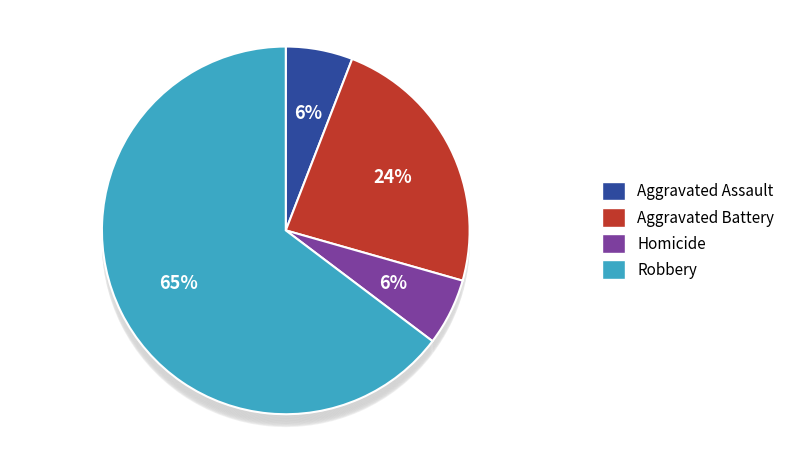

How many slices are in this pie chart?

5